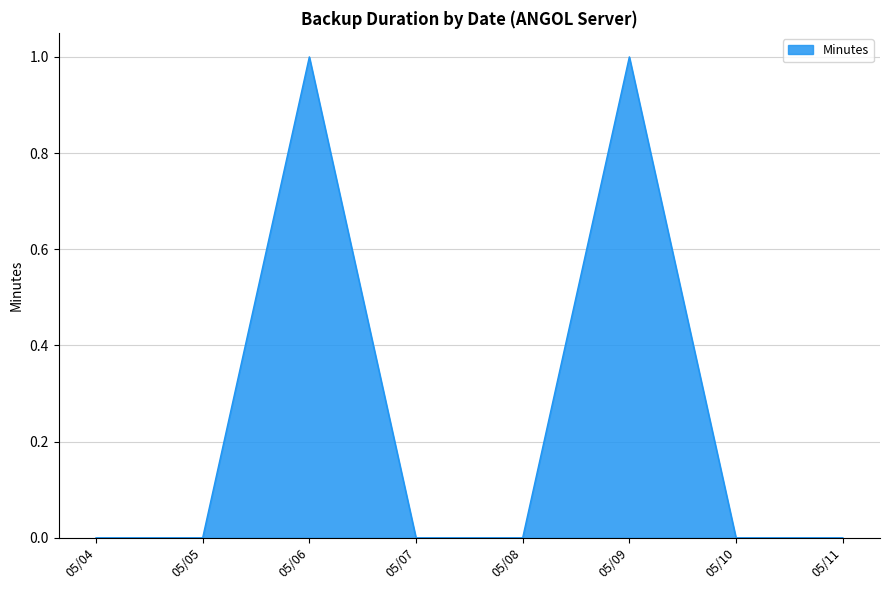

What is the difference between the values at 05/04 and 05/09?

1